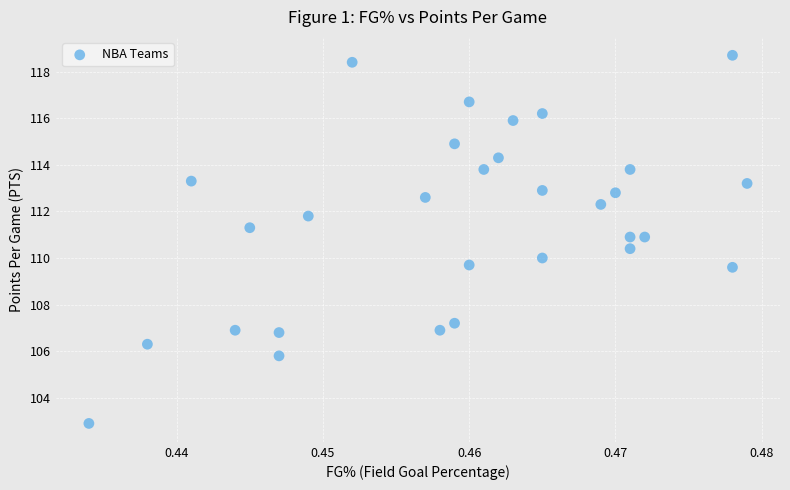

What is the range of Y values (max minus min)?

15.8